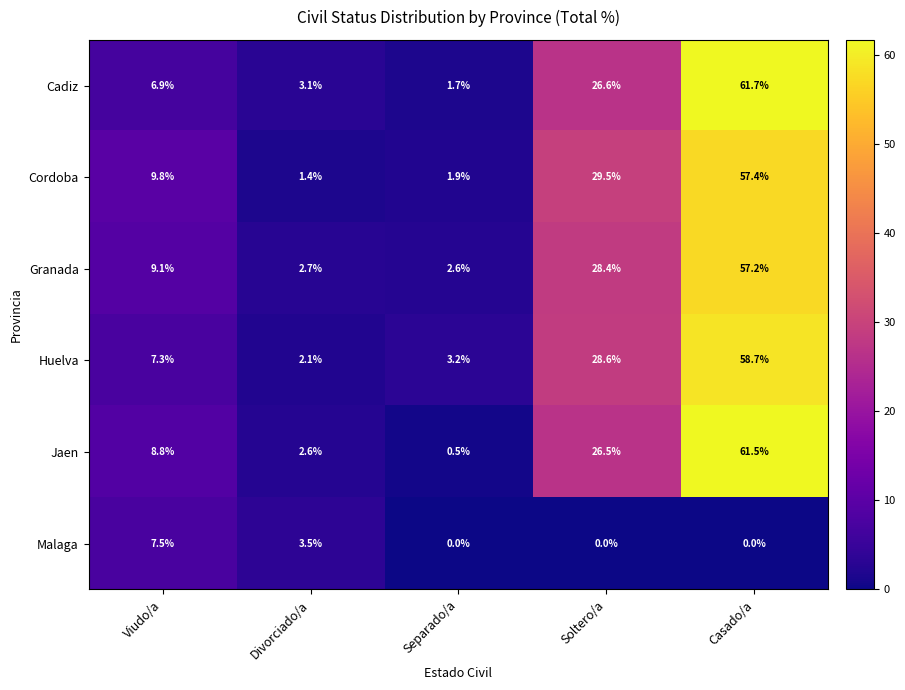

True or false: Malaga has a value of 4.2 at Separado/a.

False